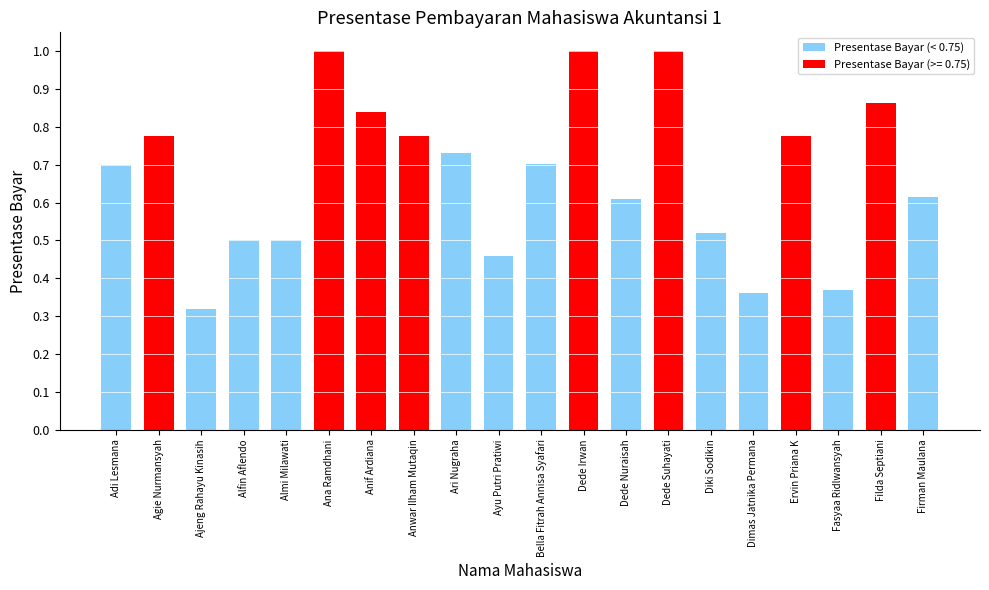

Where is the data nearest to the value 0?

Ajeng Rahayu Kinasih